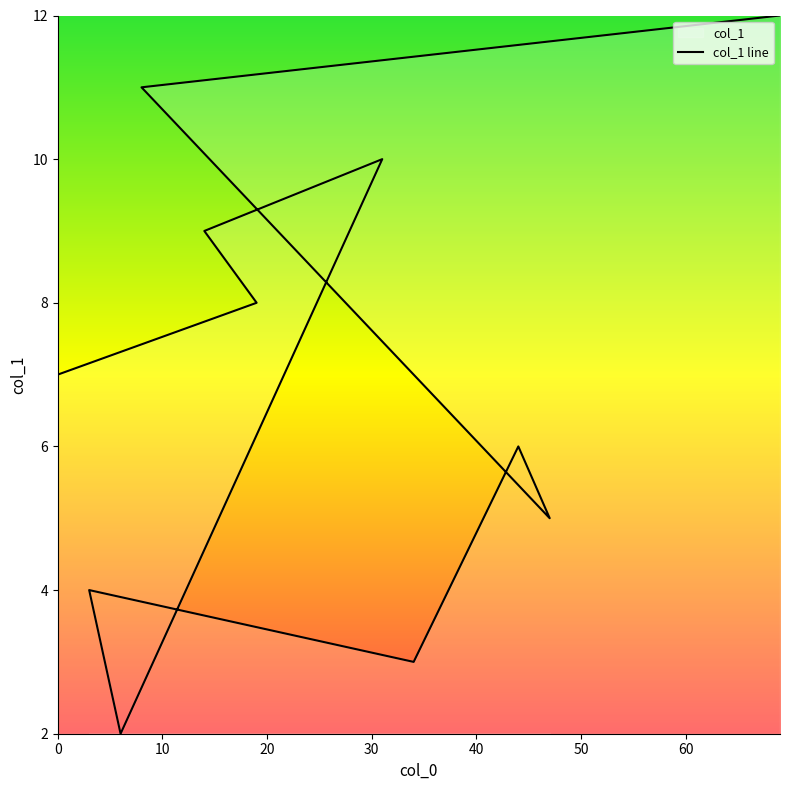

True or false: the data shows 3 at 47.

False